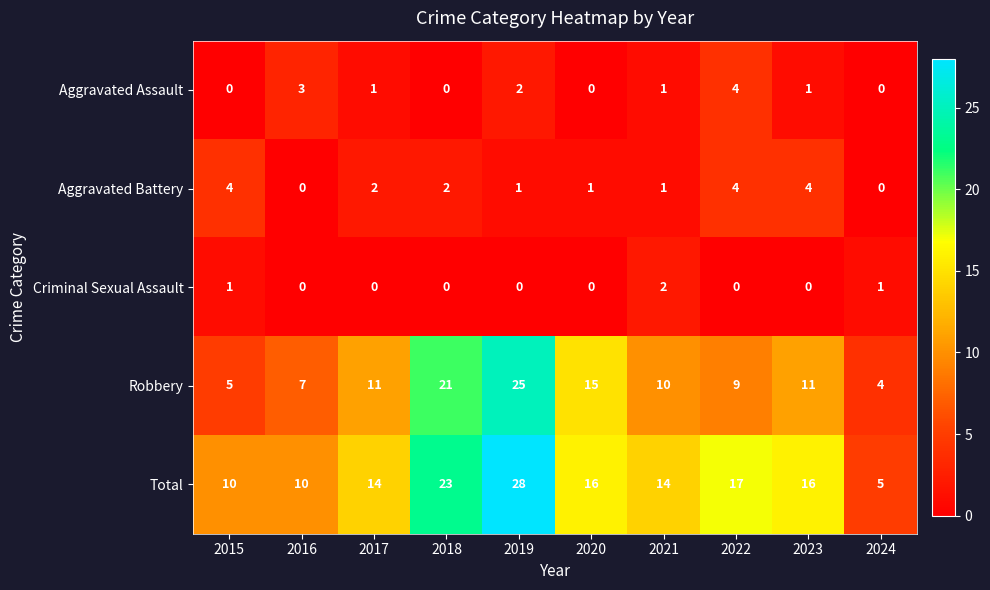

What is the sum of all Total values?

153